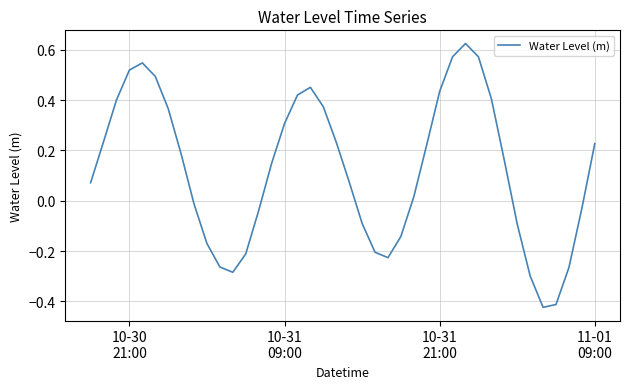

Is this an area chart (filled region under the line)?

No